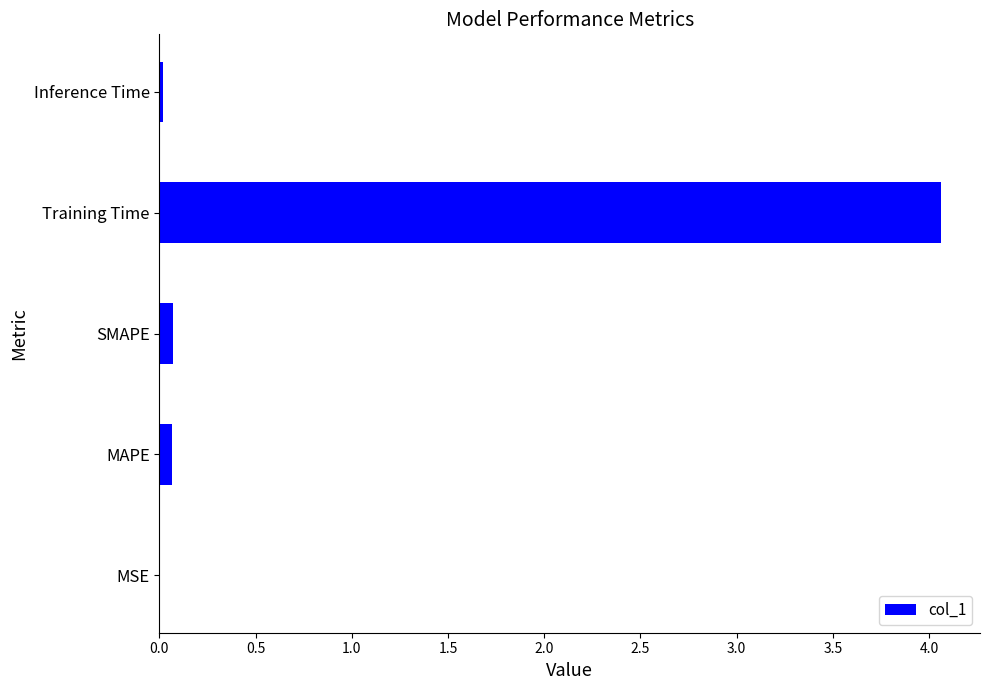

Between MSE and Training Time, which is larger?

Training Time